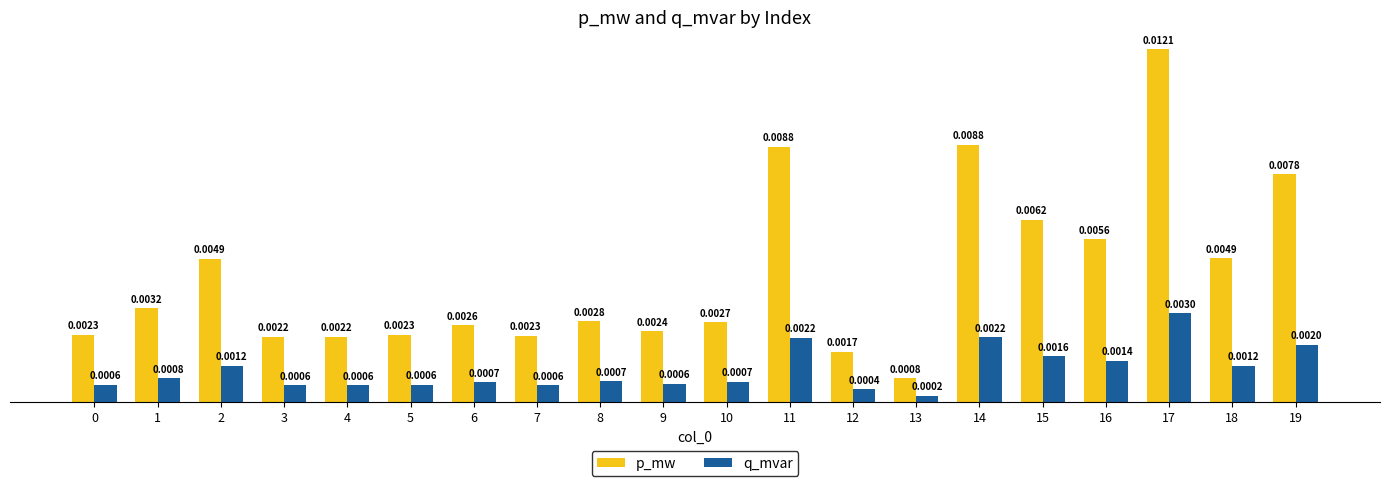

Rank the series by their maximum value, from lowest to highest.

q_mvar, p_mw